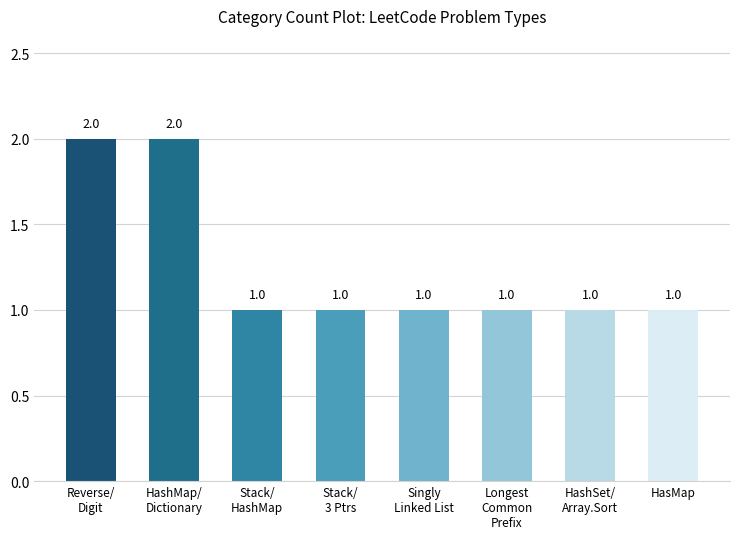

How many series are shown in this chart?

1